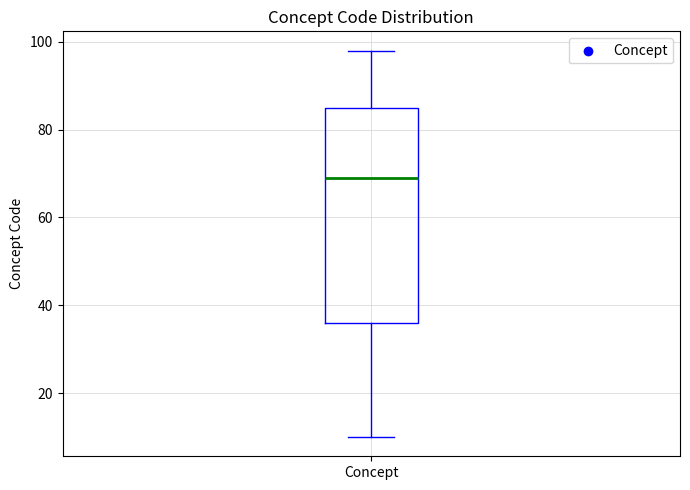

Read this box plot against the y-axis: the position of the median line, the range covered by the box, and the ends of both whiskers. The values are not printed on the chart, so give them approximately, as read against the axis.

median 70, box 36 to 86, whiskers 10 to 98